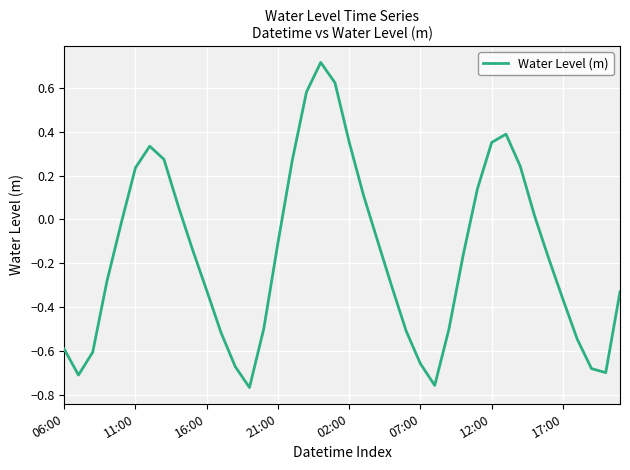

Count the number of values greater than 0.

15